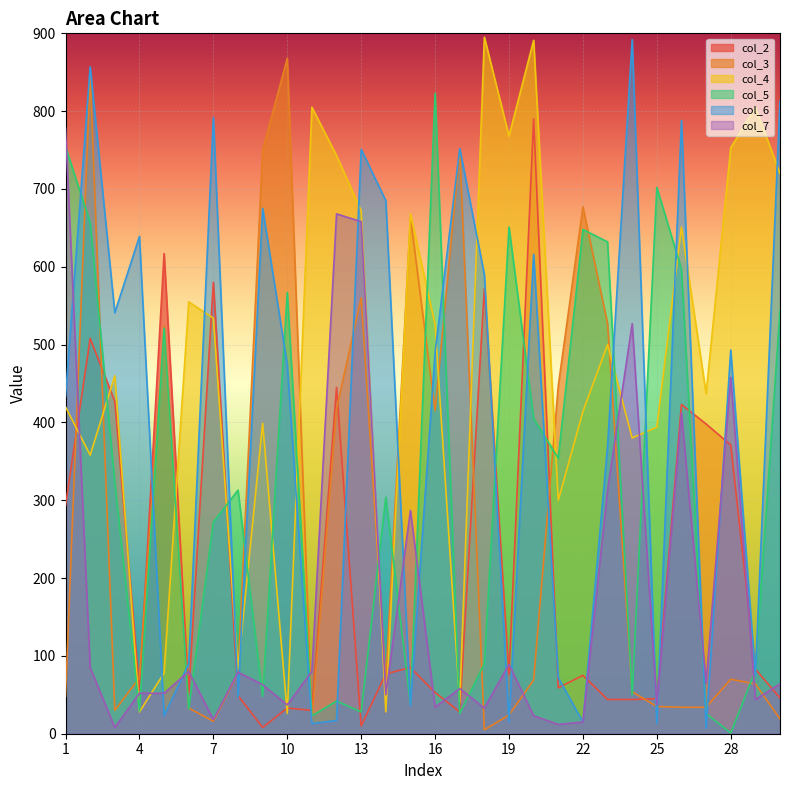

What is the difference between the col_4 values at 22 and 6?

141